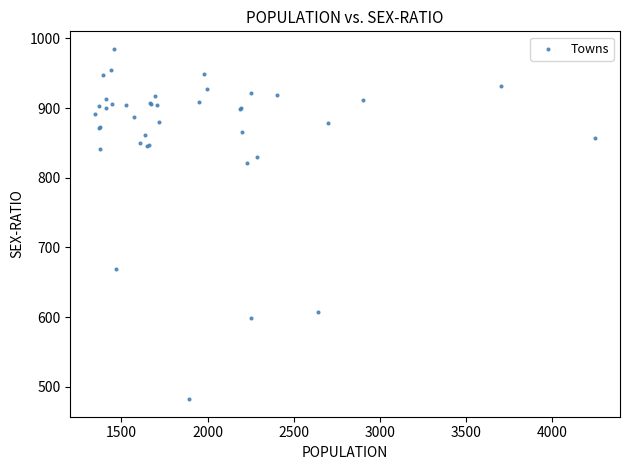

What Y value in the scatter plot is closest to 733?

669